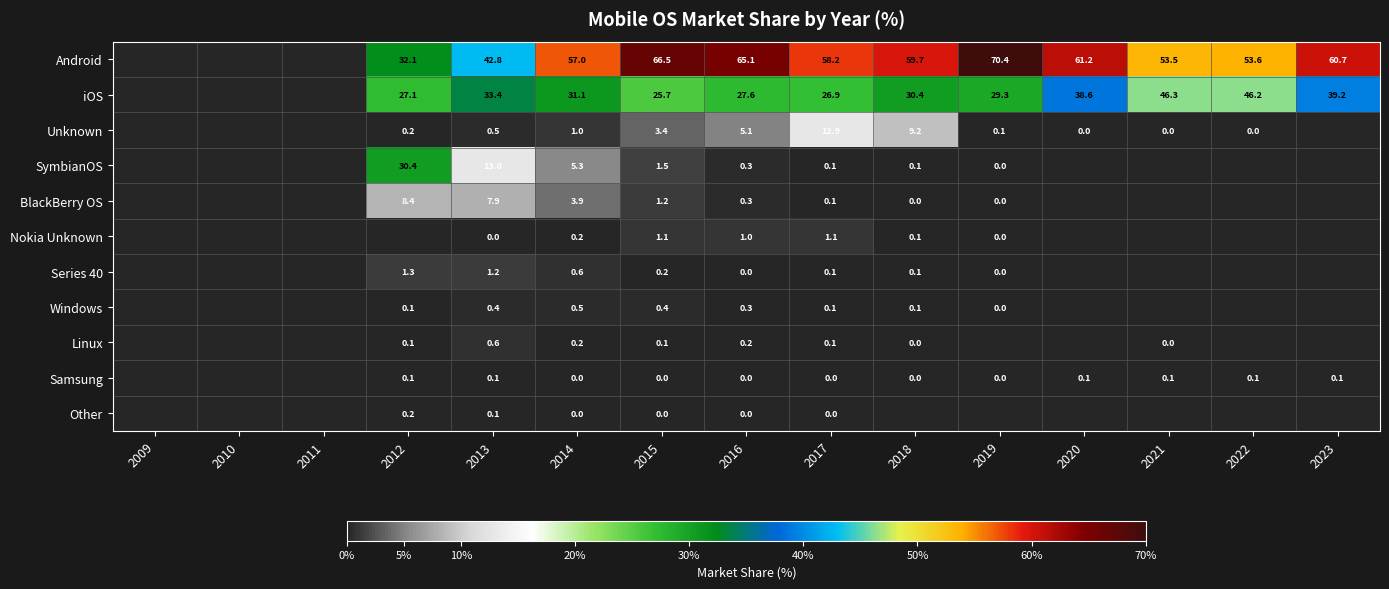

What is the spread (max minus min) of values at 2014?

57.0